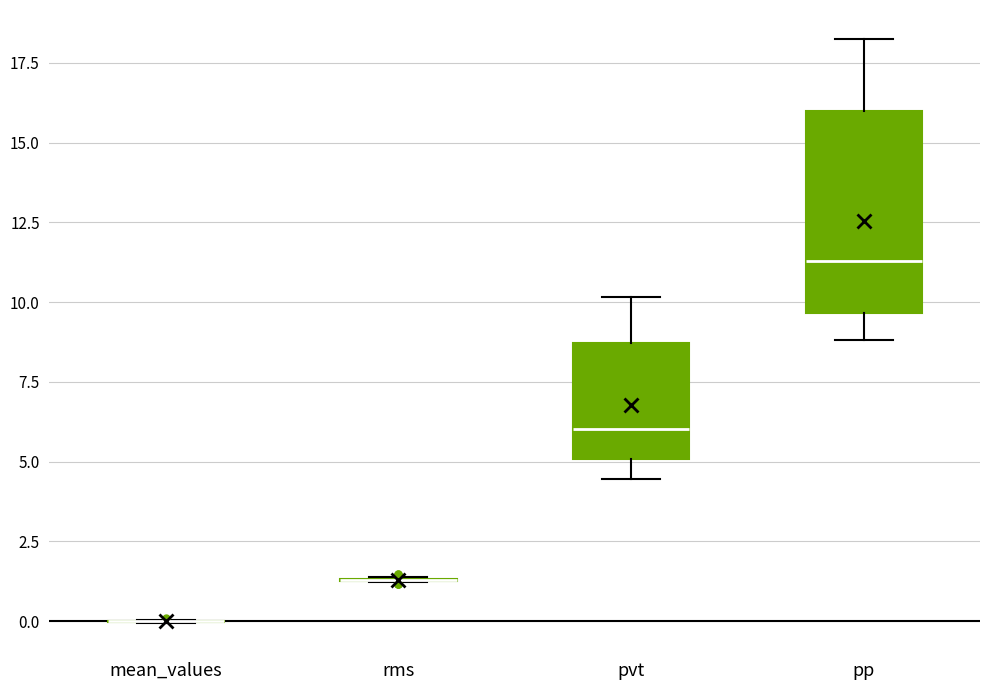

Reading left to right, transcribe this box plot: for each box, give where its median line is, the range the box spans, and where its two whiskers end, as read against the y-axis. The values are not printed on the chart, so give them approximately, as read against the axis.

mean_values: box collapsed to a line at 0.0, whiskers 0.0 to 0.0
rms: box collapsed to a line at 1.5, whiskers 1.0 to 1.5
pvt: median 6.0, box 5.0 to 8.5, whiskers 4.5 to 10.0
pp: median 11.5, box 9.5 to 16.0, whiskers 9.0 to 18.0